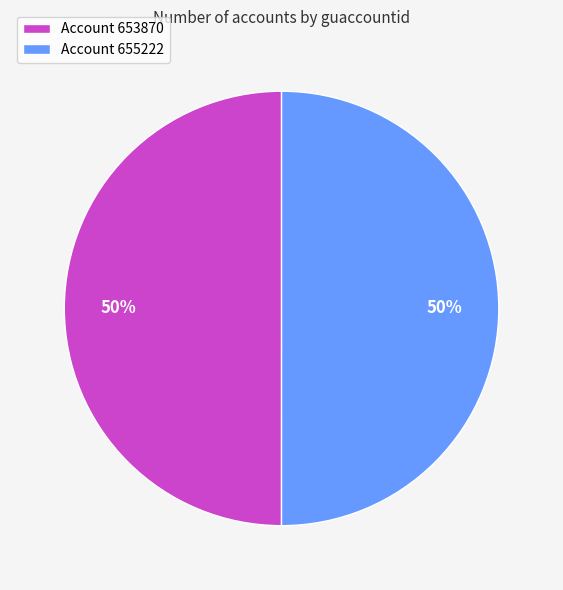

Approximately how many times larger is the value at Account 653870 compared to Account 655222?

1.0